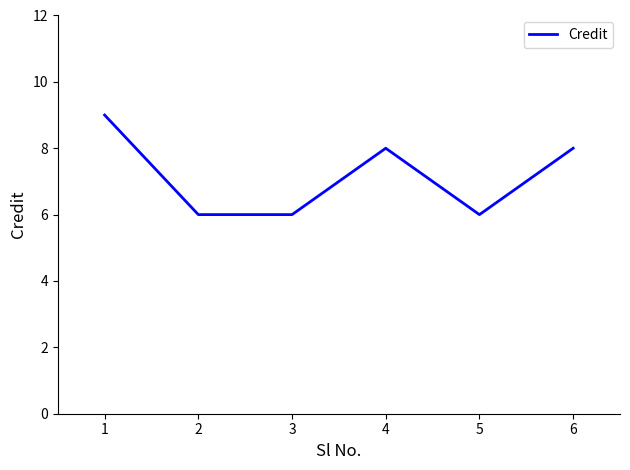

Read the value at 3.

6